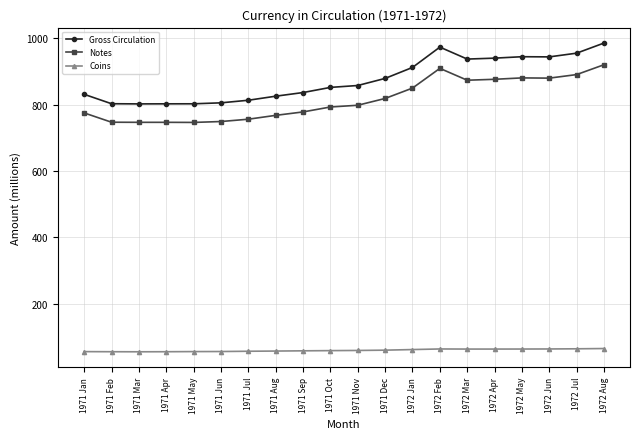

True or false: Coins and Notes cross at least once.

False